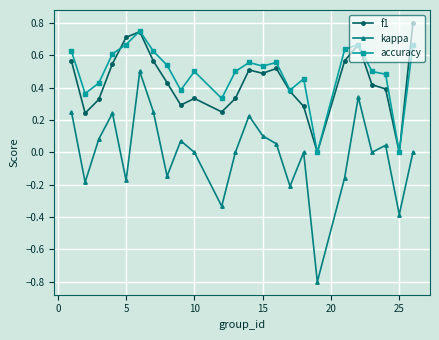

List the series in order of their peak value, lowest first.

kappa, accuracy, f1